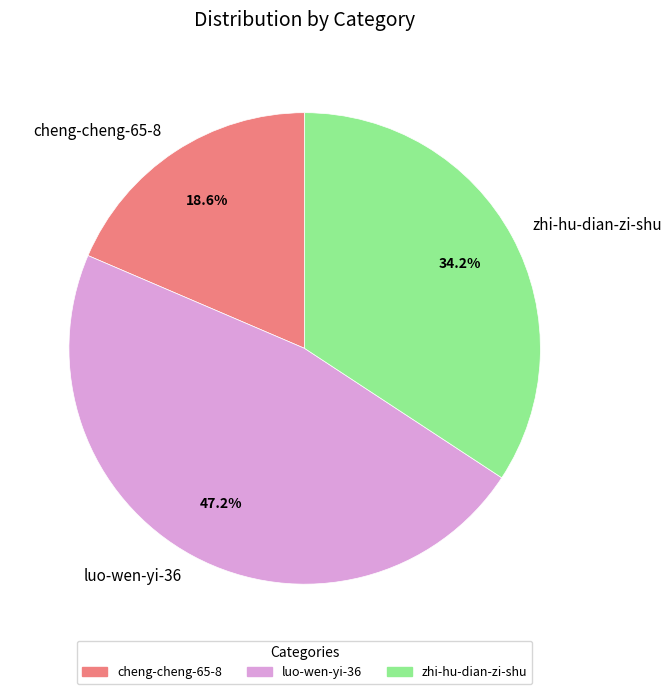

Is it true that luo-wen-yi-36 is 47% of the pie?

True